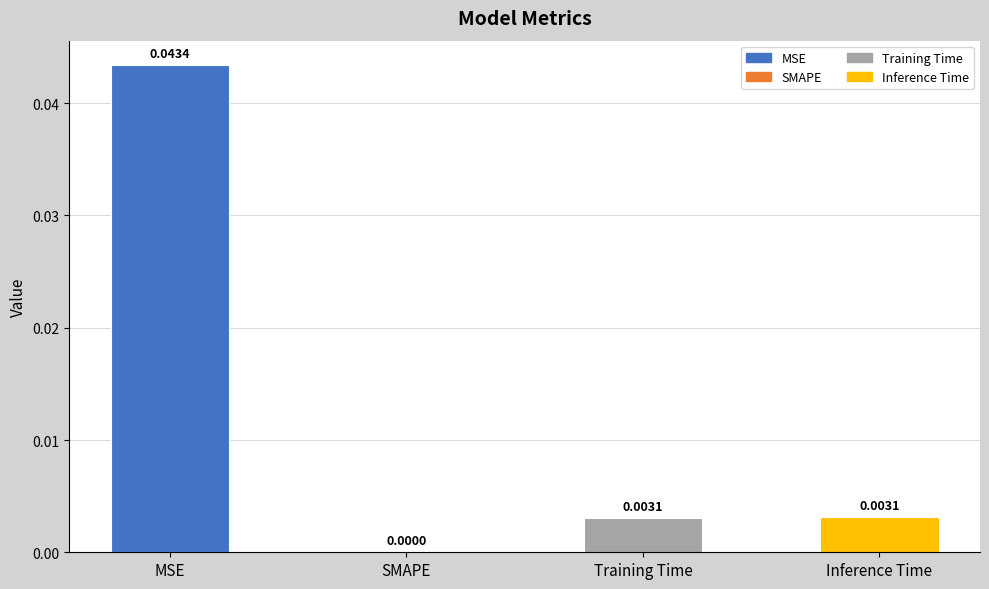

Which has a higher value, SMAPE or MSE?

MSE